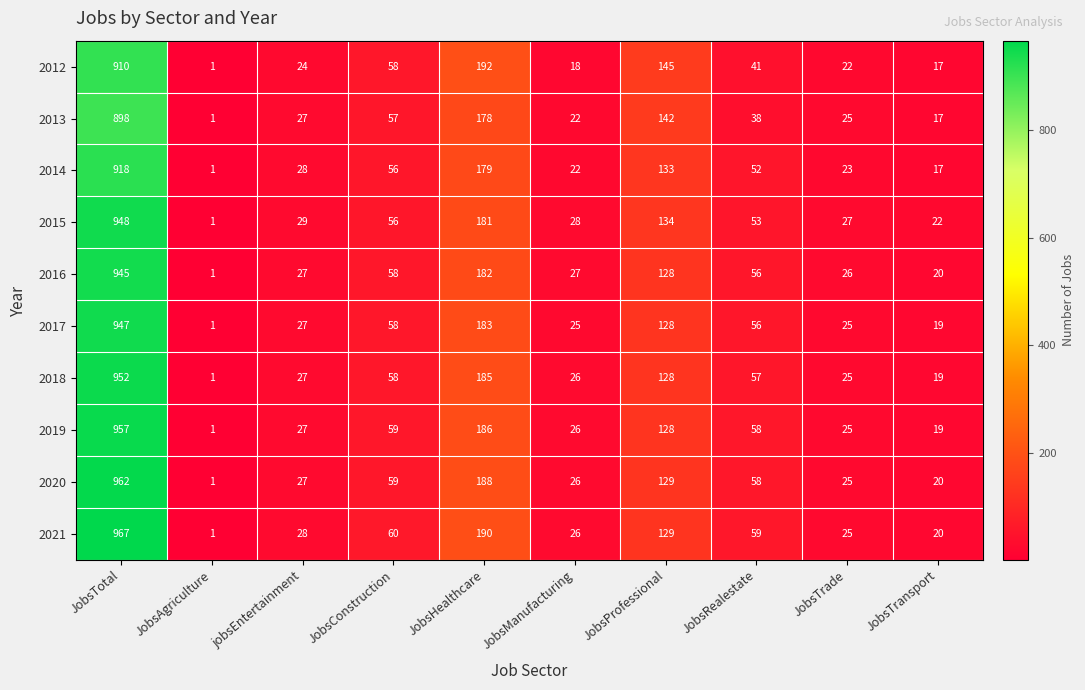

At which category is the sum across all series the highest?

JobsTotal